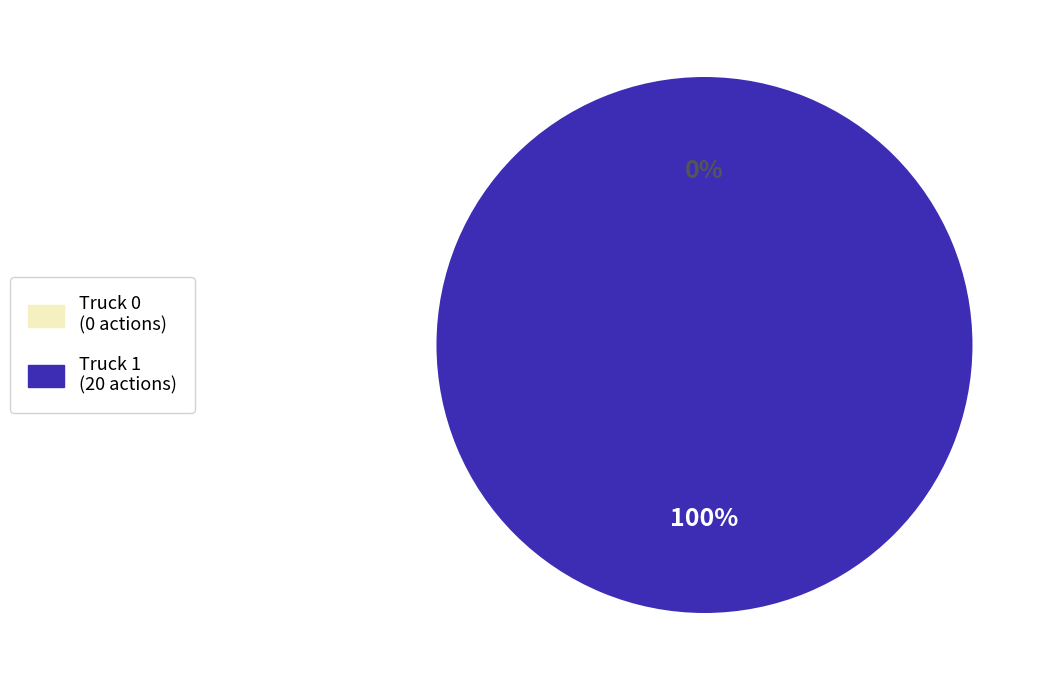

Which has a higher value, Truck 0 or Truck 1?

Truck 1